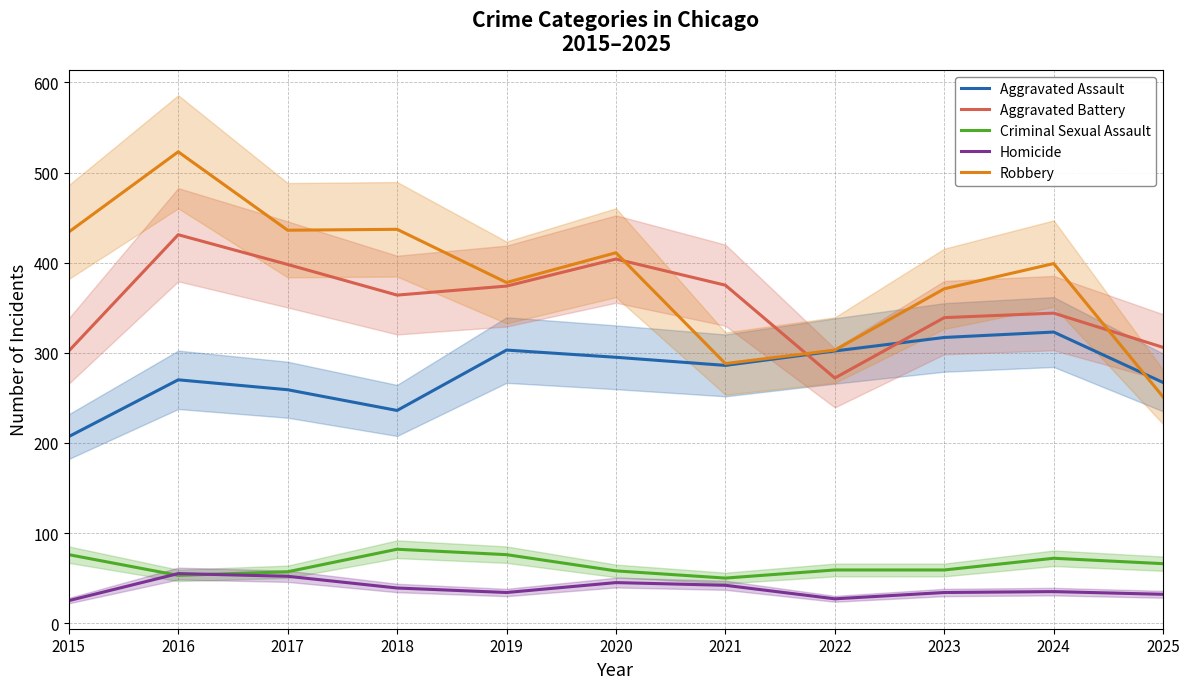

At which label does Robbery first exceed 399?

2015